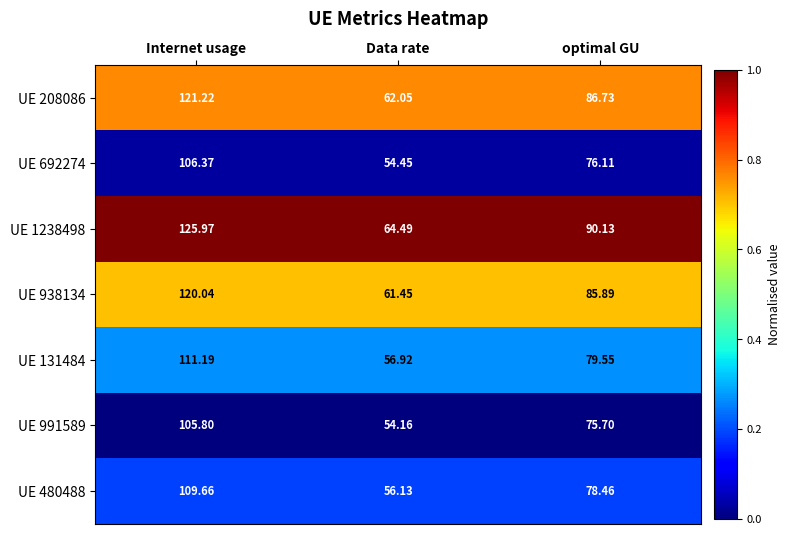

At which category is the sum across all series the highest?

Internet usage